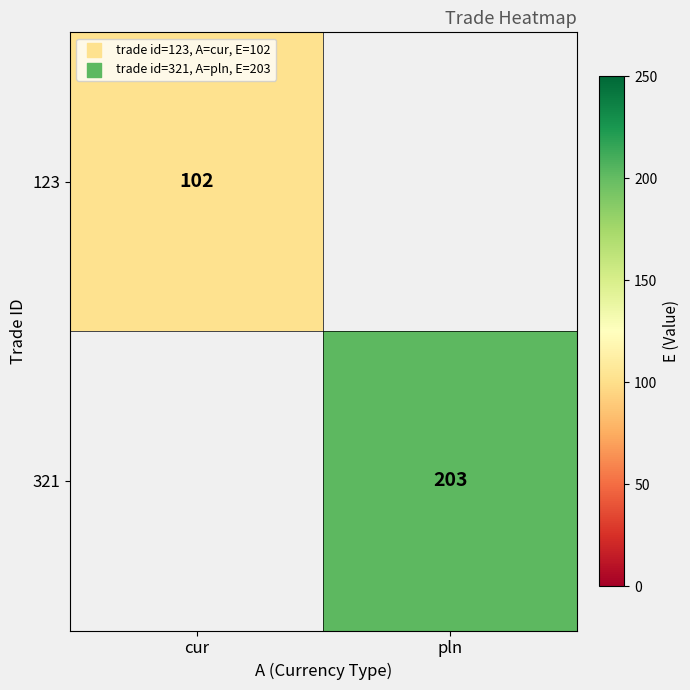

The 321 series shows 203 at pln. True or false?

True